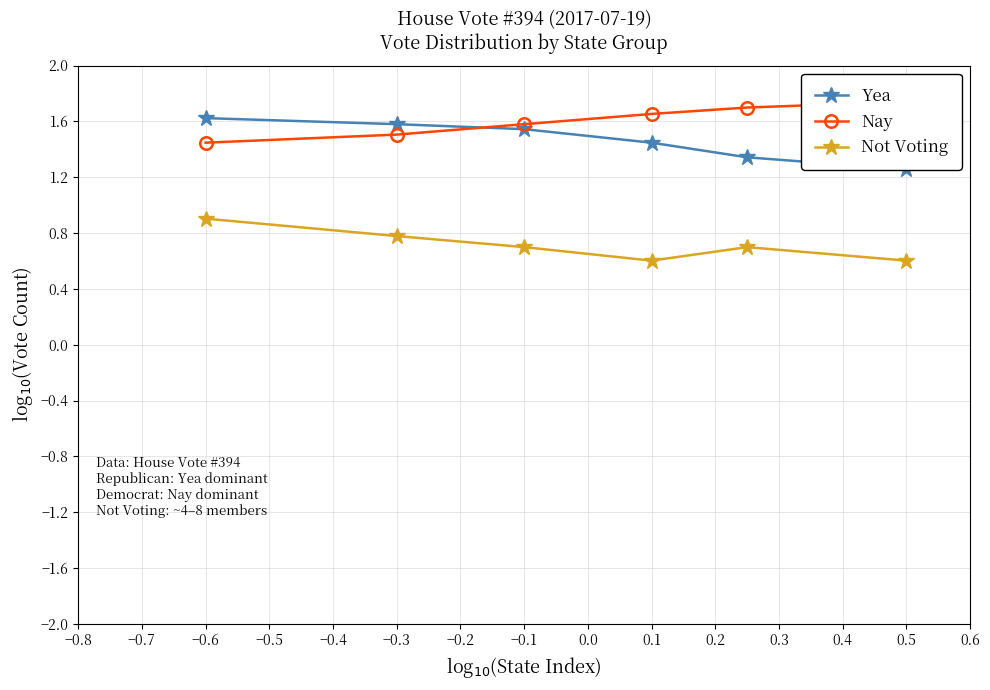

What value does the Not Voting series have at −0.6?

0.9